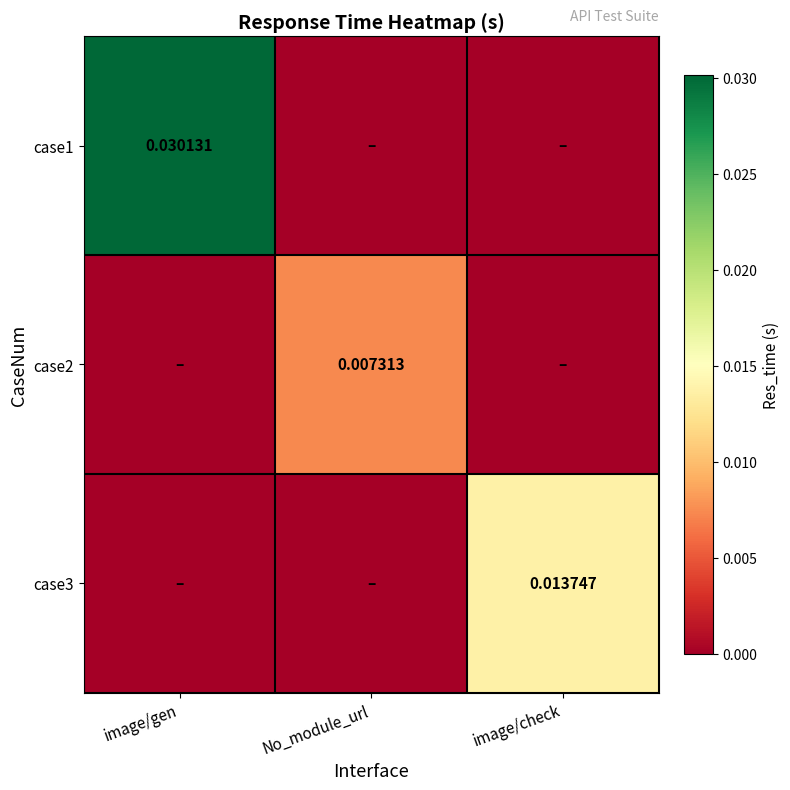

Between image/gen and image/check, which is larger?

image/gen